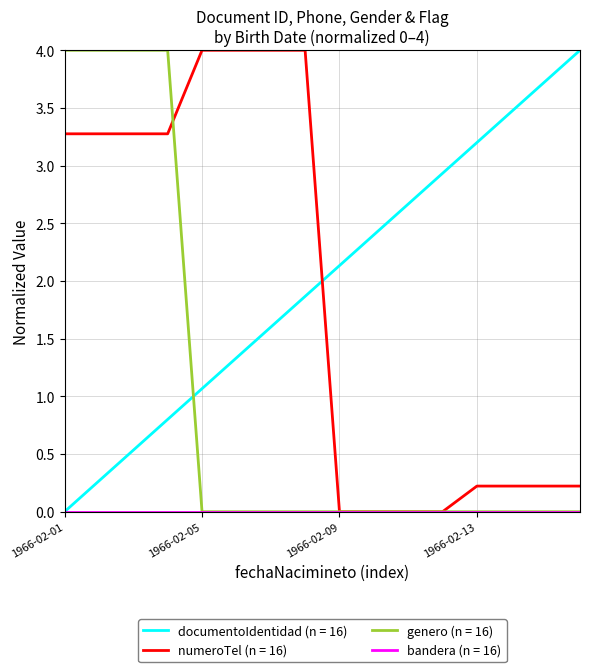

After their last crossing, which series has the higher values: genero (n = 16) or documentoIdentidad (n = 16)?

documentoIdentidad (n = 16)